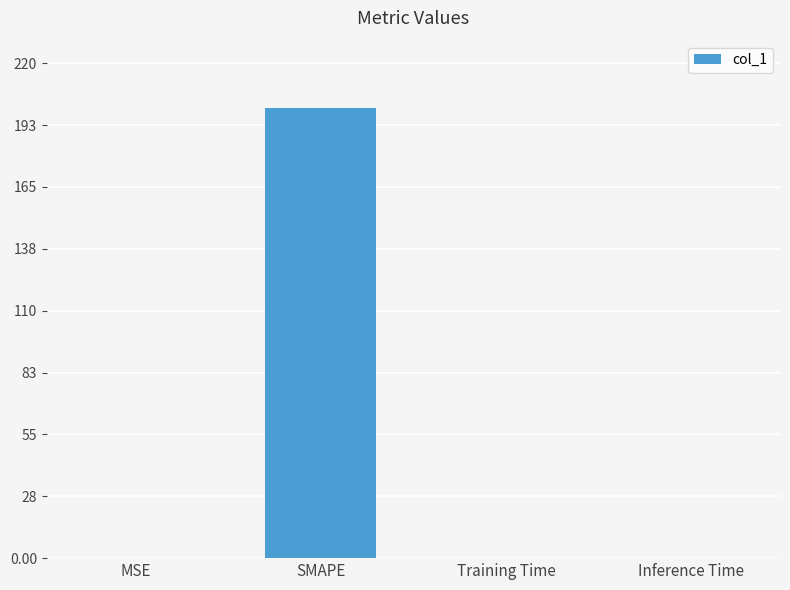

What is the sum of all values?

200.3